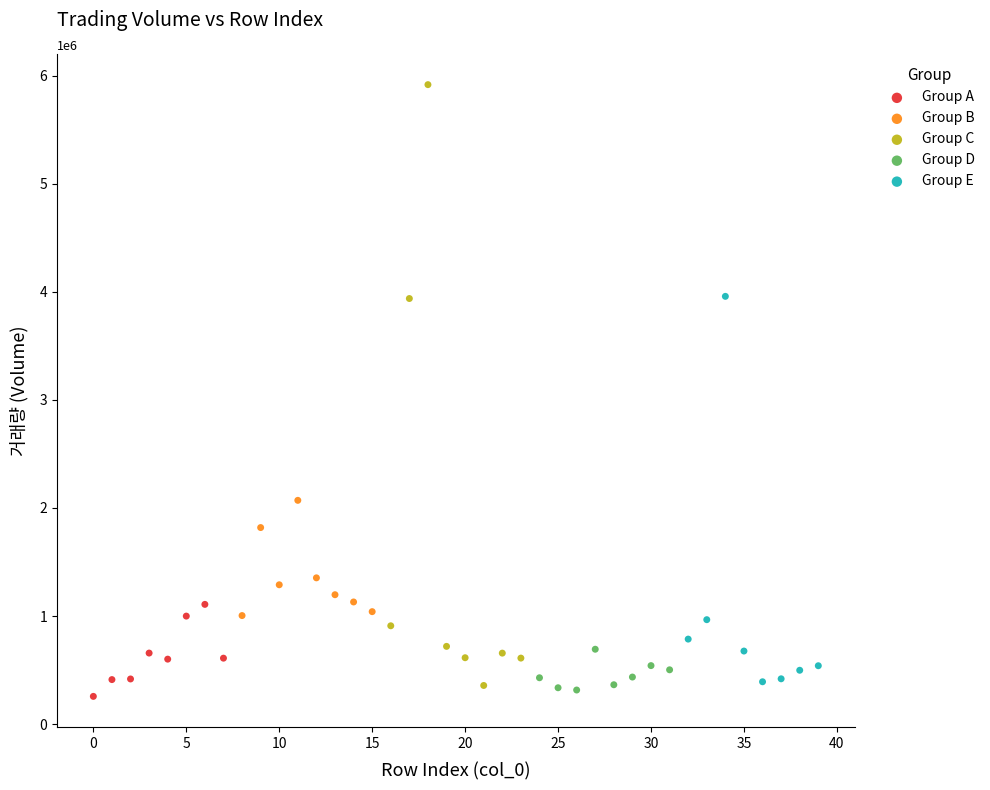

Which series contains the highest Y value?

Group C